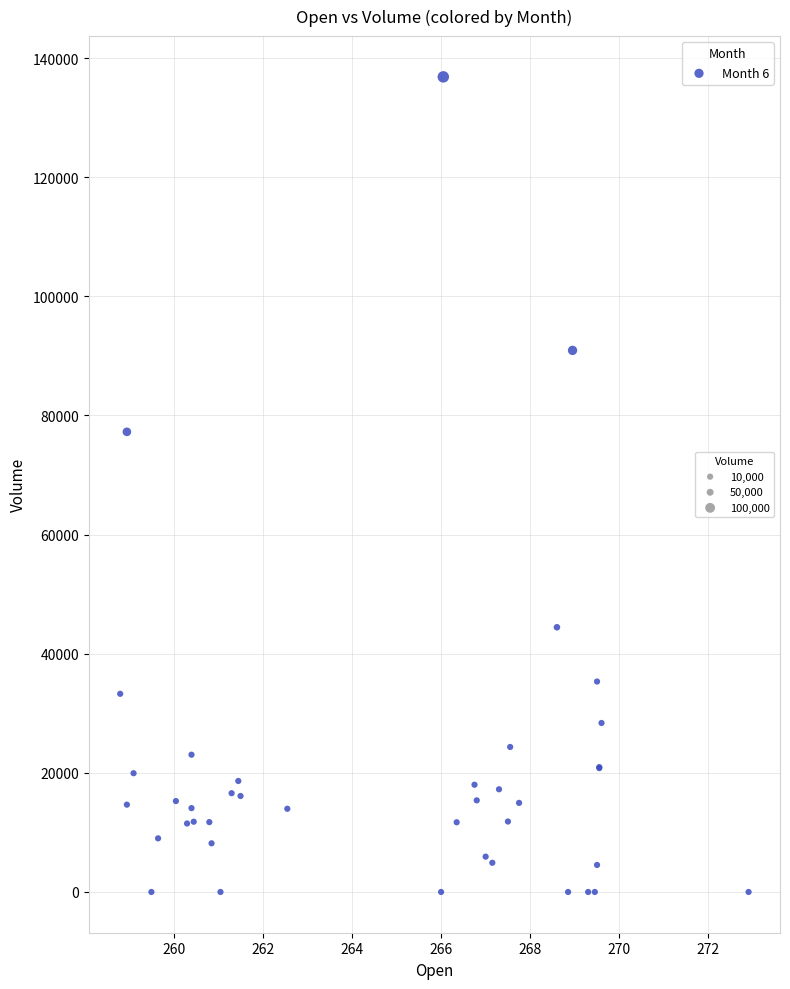

What Y value in the scatter plot is closest to 68426?

77255